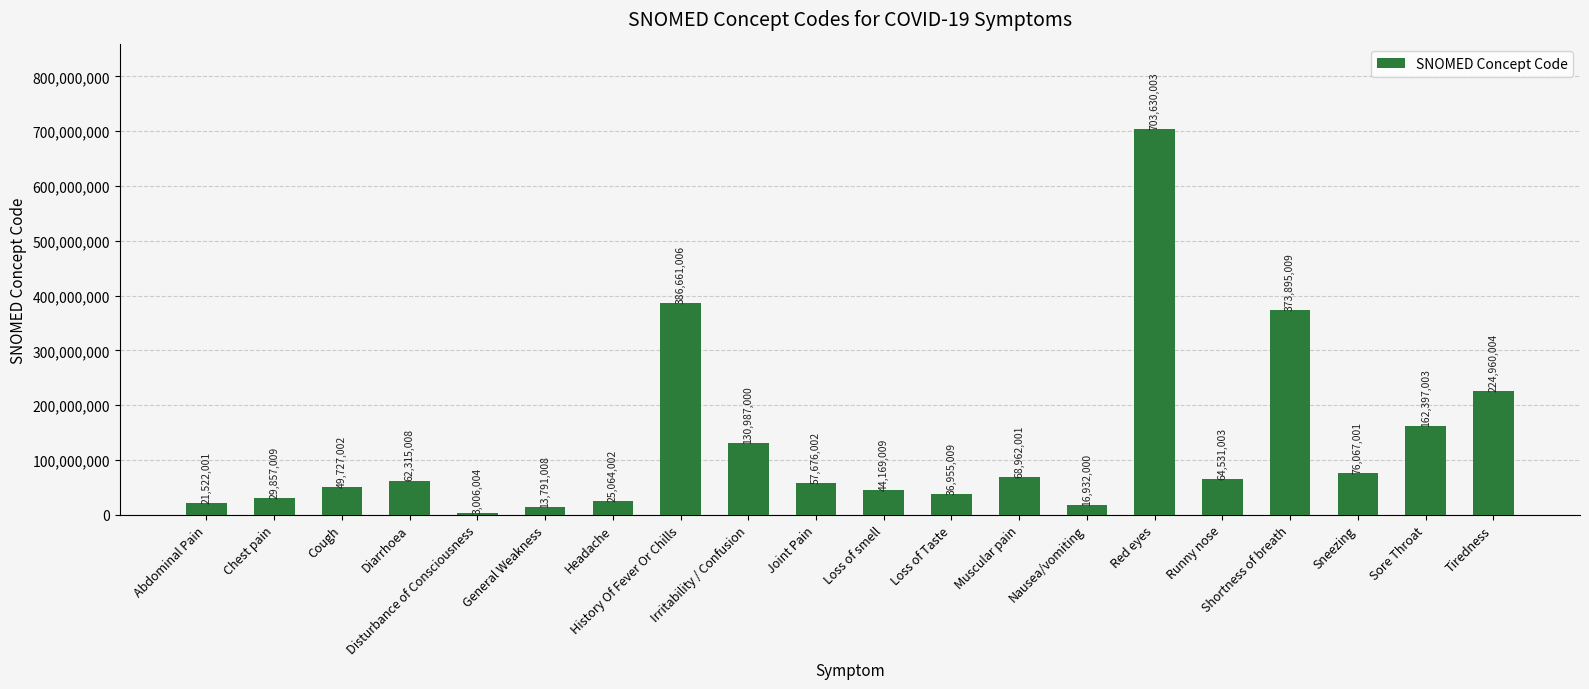

Reading left to right, list all the values displayed in this chart.

Abdominal Pain=21522001	Chest pain=29857009	Cough=49727002	Diarrhoea=62315008	Disturbance of Consciousness=3006004	General Weakness=13791008	Headache=25064002	History Of Fever Or Chills=386661006	Irritability / Confusion=130987000	Joint Pain=57676002	Loss of smell=44169009	Loss of Taste=36955009	Muscular pain=68962001	Nausea/vomiting=16932000	Red eyes=703630003	Runny nose=64531003	Shortness of breath=373895009	Sneezing=76067001	Sore Throat=162397003	Tiredness=224960004